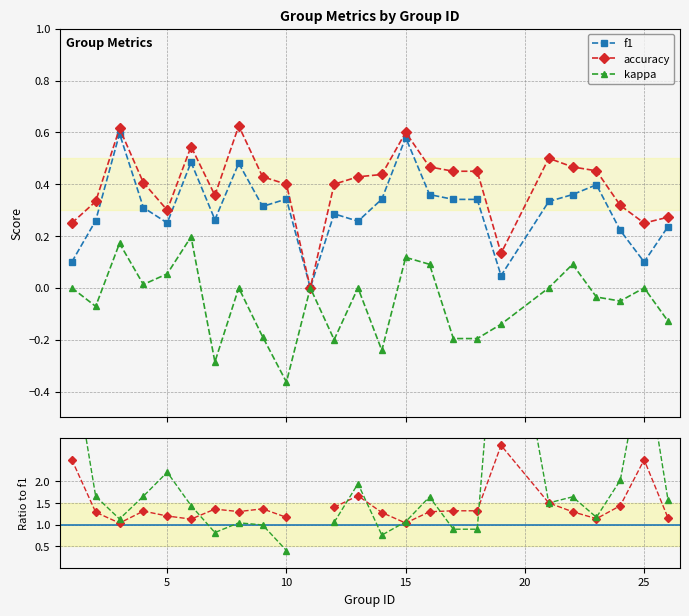

True or false: accuracy has more than 1 interior local peaks.

True